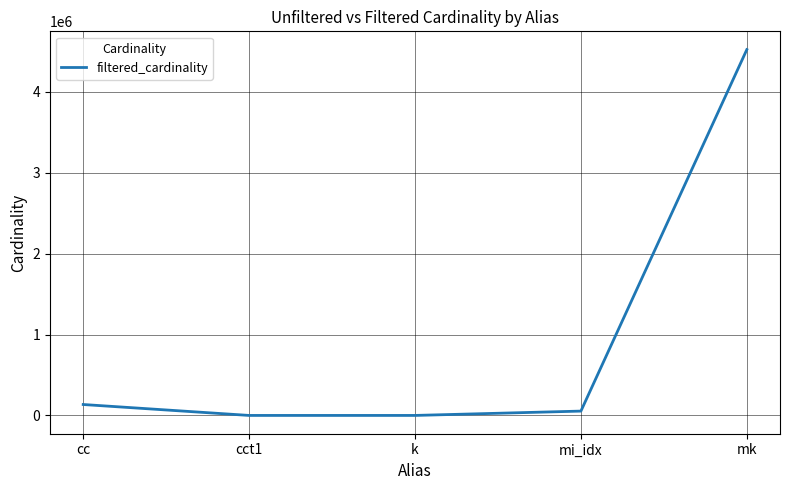

Which has a higher value, mi_idx or k?

mi_idx